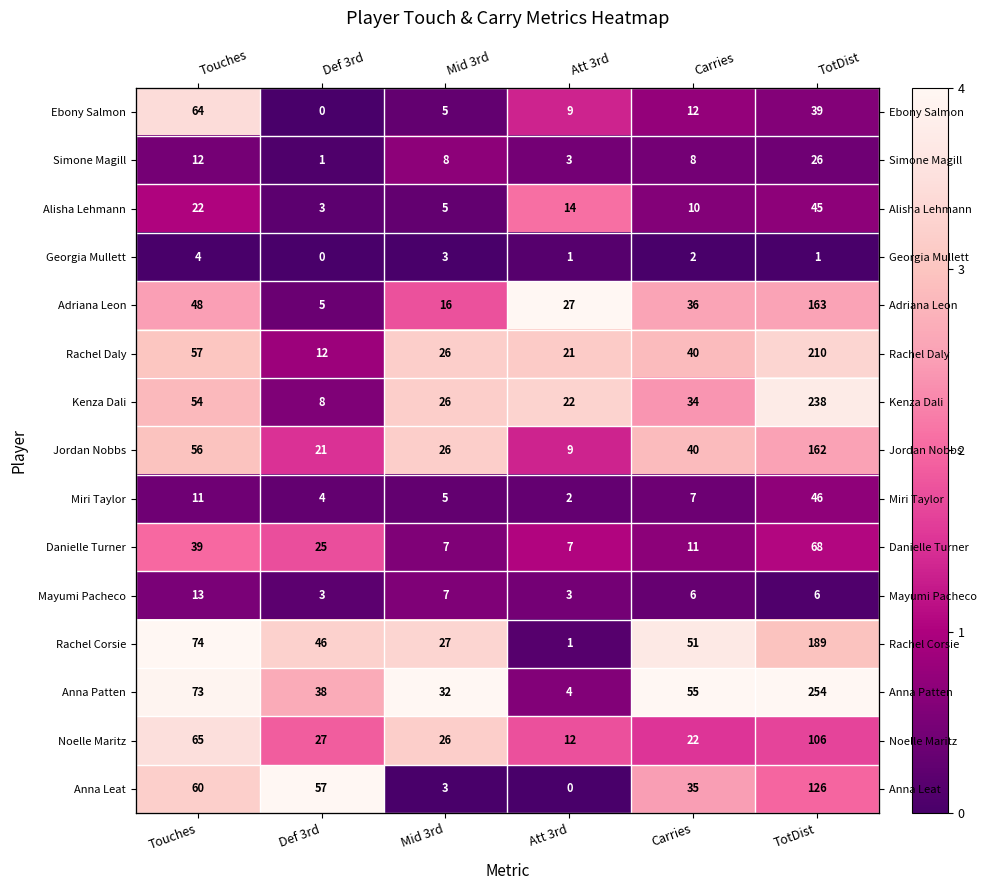

The Rachel Corsie series shows 1.2 at Carries. True or false?

False